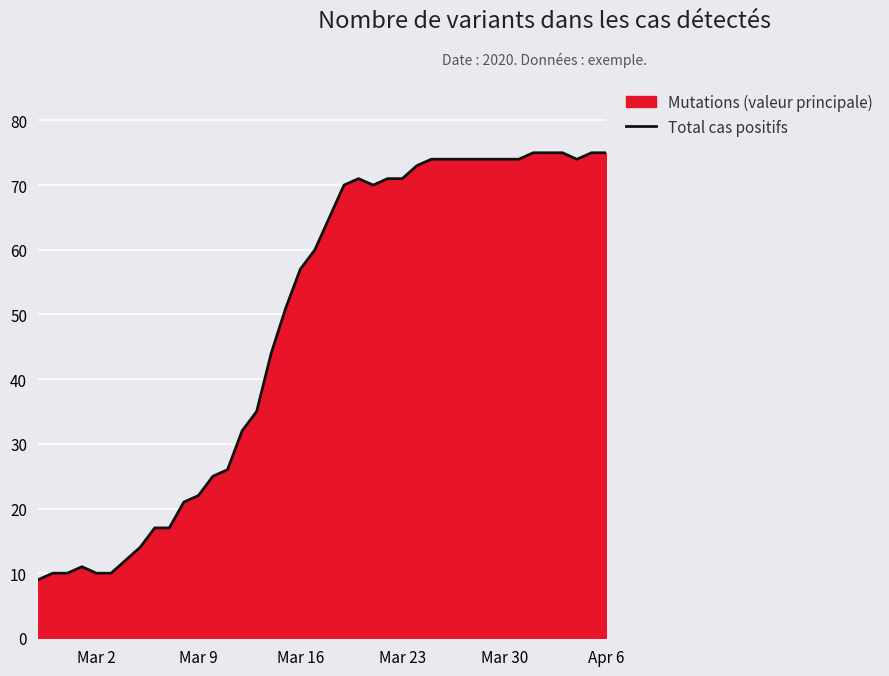

What is the average value?

49